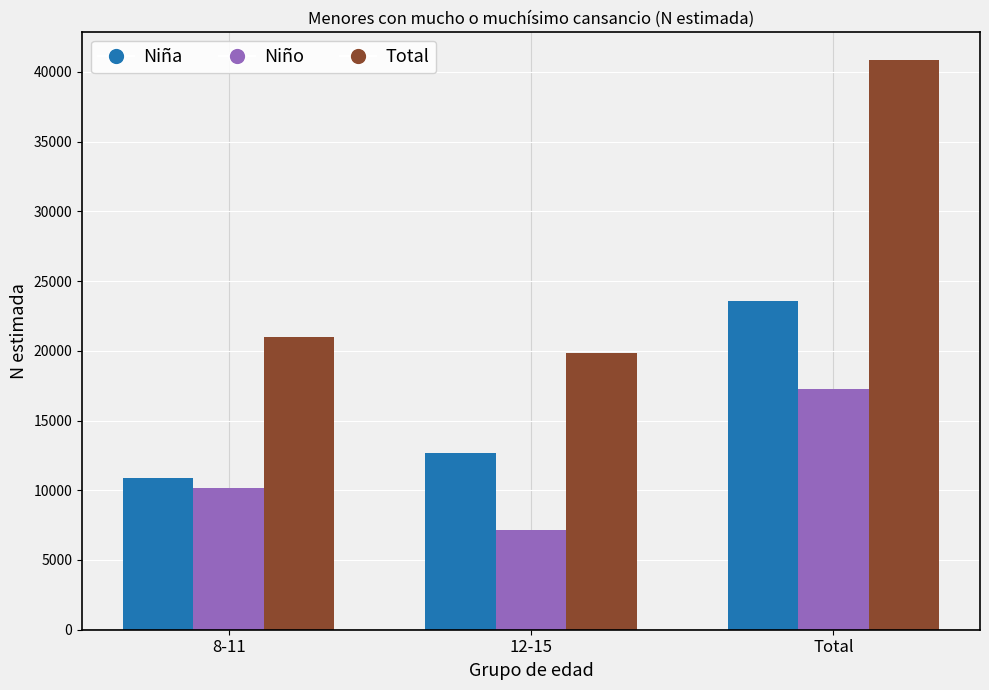

Rank the categories by Total value from highest to lowest.

Total, 8-11, 12-15